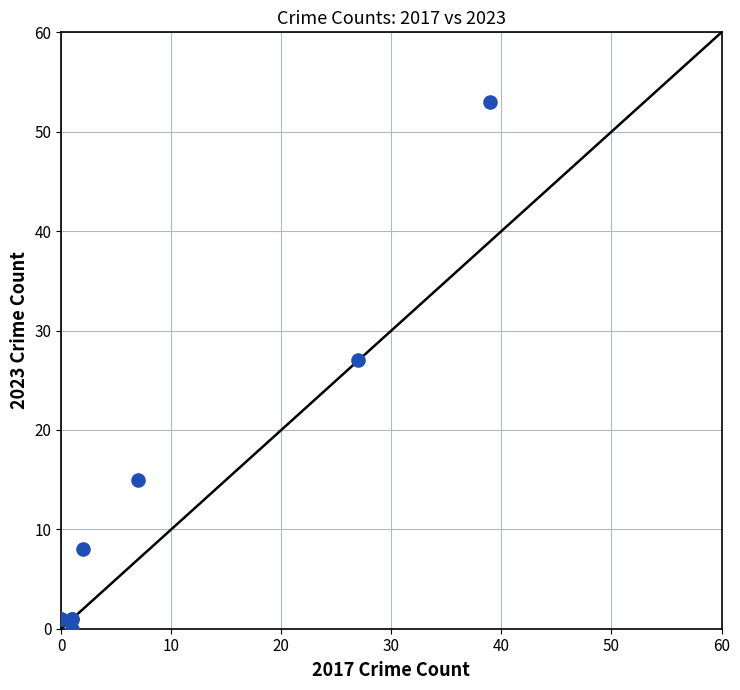

What Y value in the scatter plot is closest to 26?

27